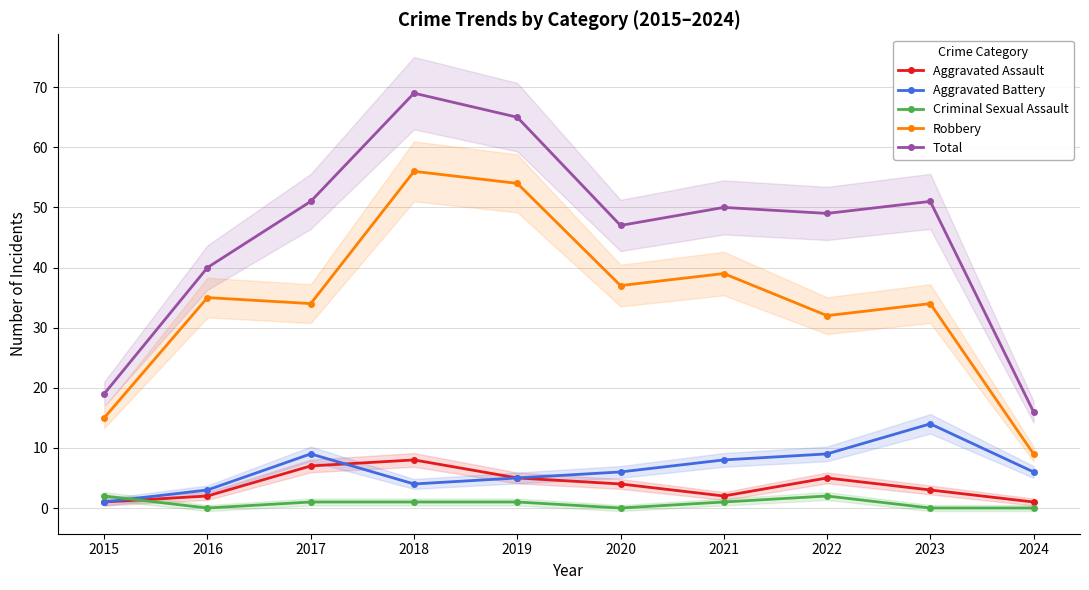

Which series has the largest total across all categories?

Total